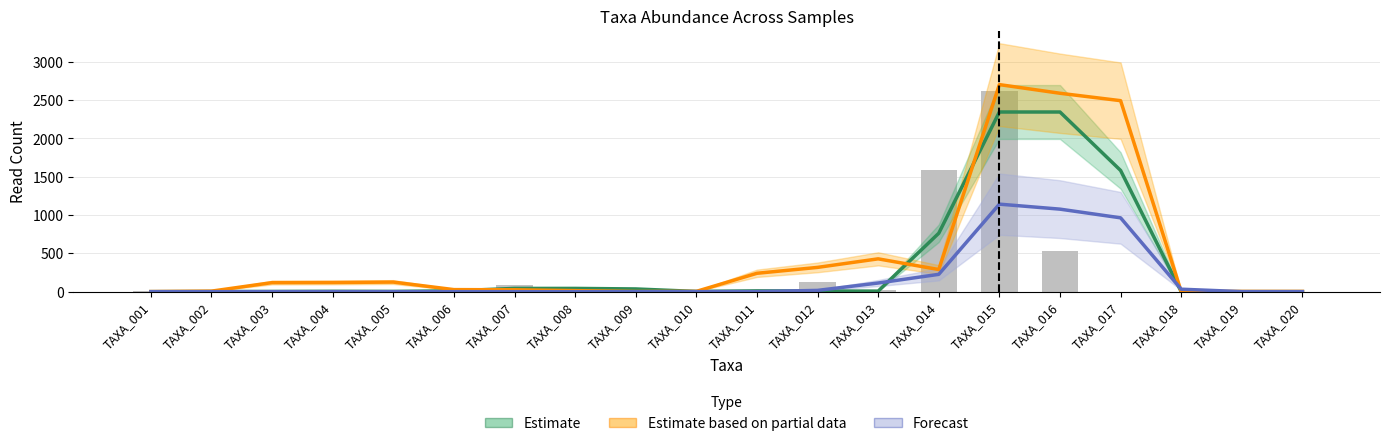

What is the greatest value displayed?

2703.0